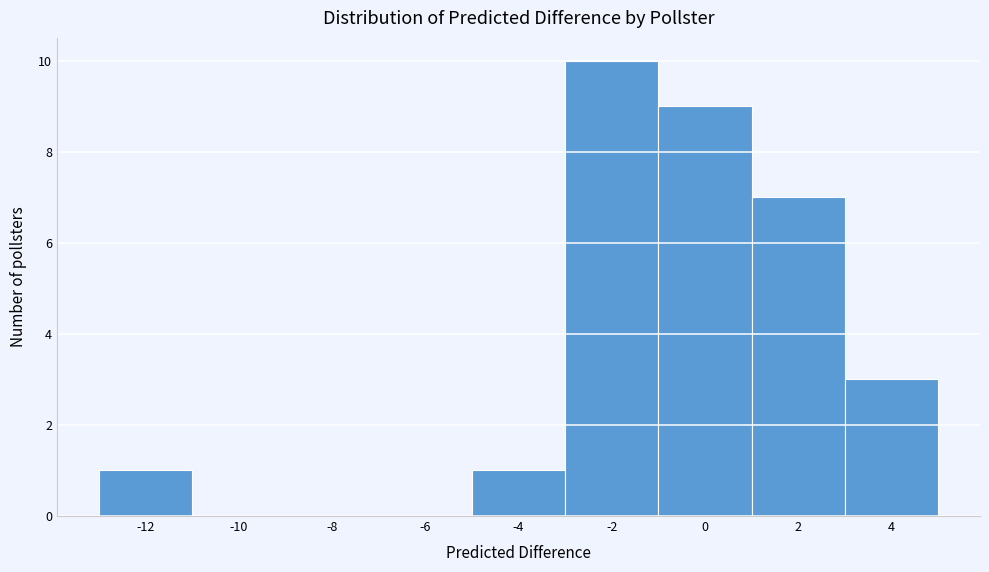

Reading left to right, extract all data points from this chart.

-12=1	-10=0	-8=0	-6=0	-4=1	-2=10	0=9	2=7	4=3